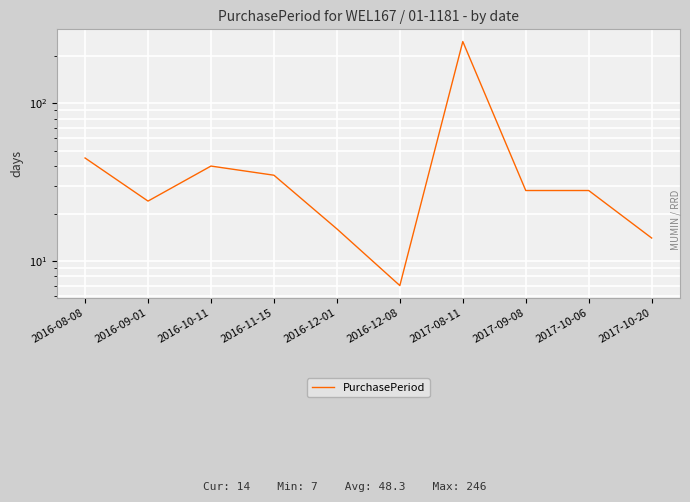

How many lines are shown in the chart?

1